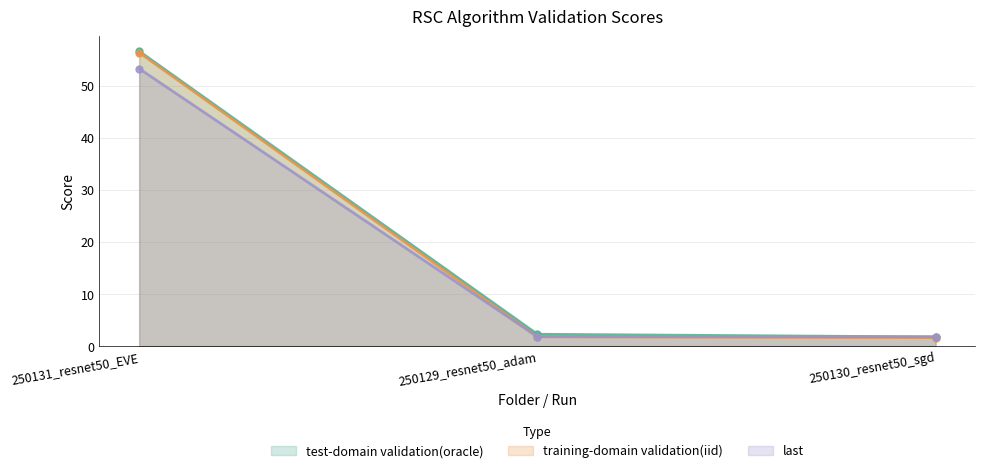

Rank the series by their maximum value, from lowest to highest.

last, training-domain validation(iid), test-domain validation(oracle)